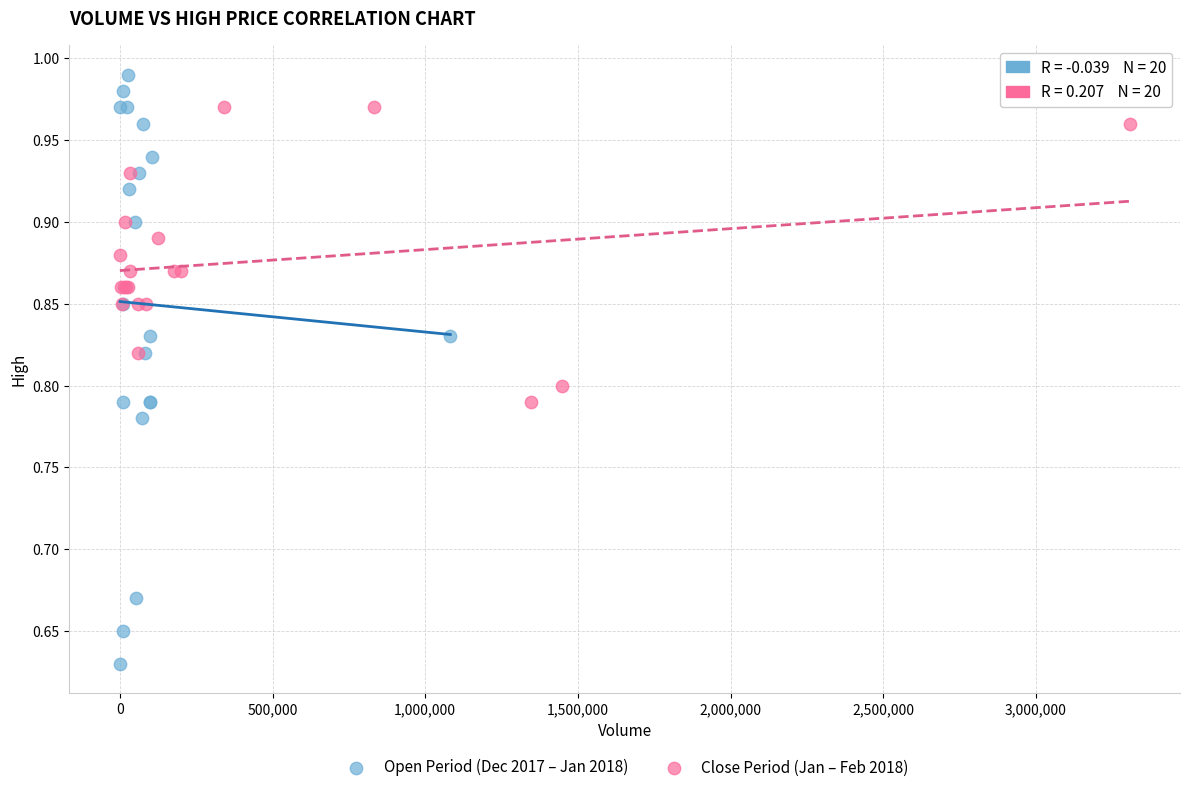

Which series contains the lowest Y value?

Open Period (Dec 2017 – Jan 2018)